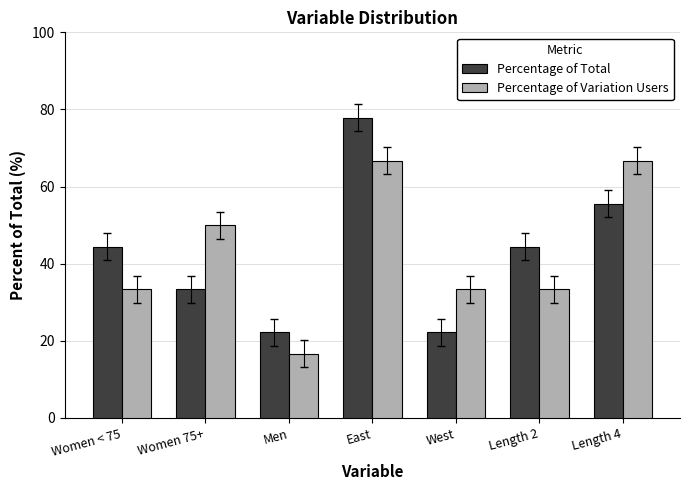

At which label does Percentage of Total reach its peak?

East